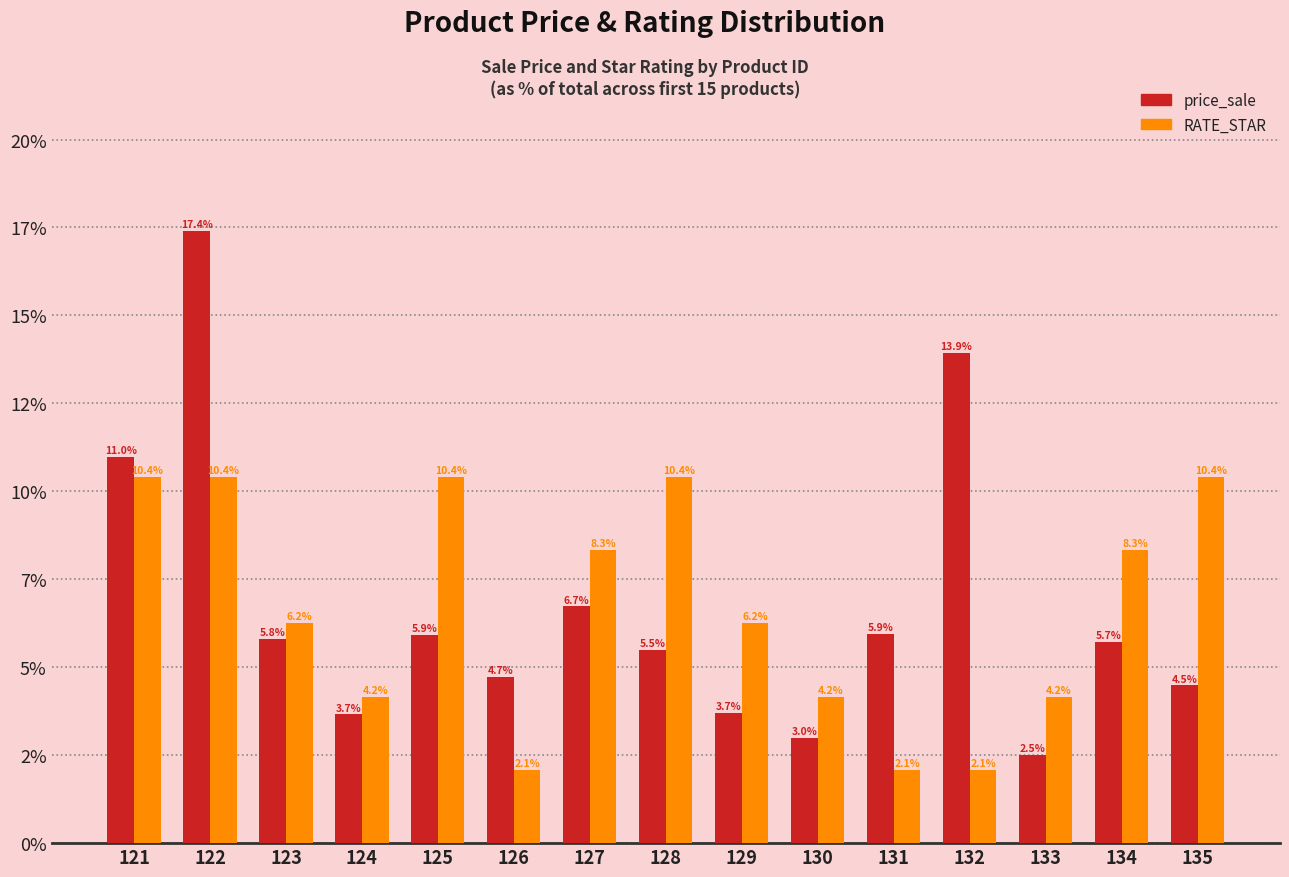

What is the difference between the price_sale values at 131 and 130?

2.9